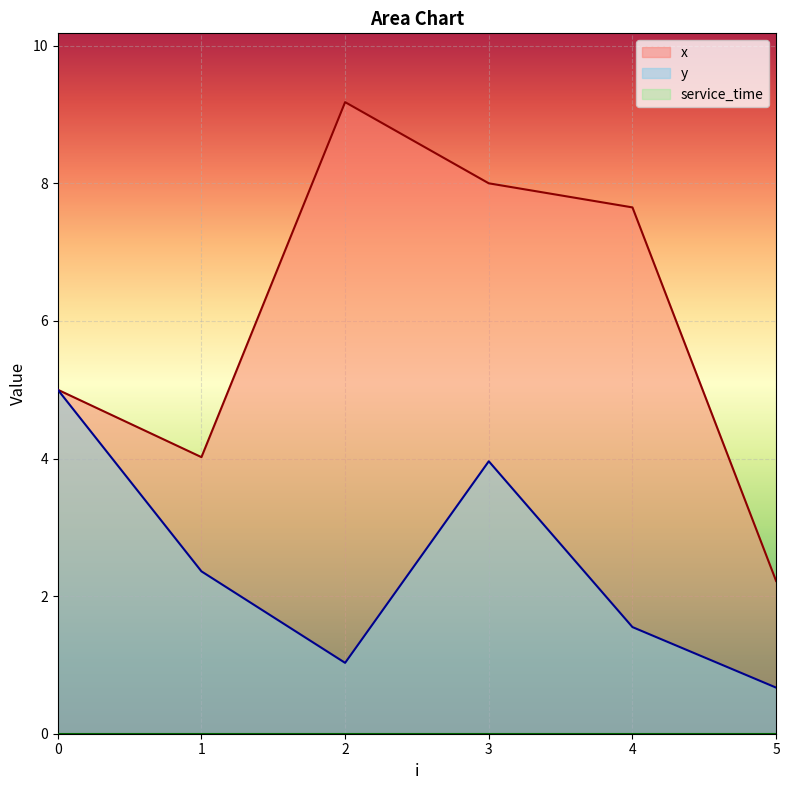

How many interior local peaks does the y series have?

1